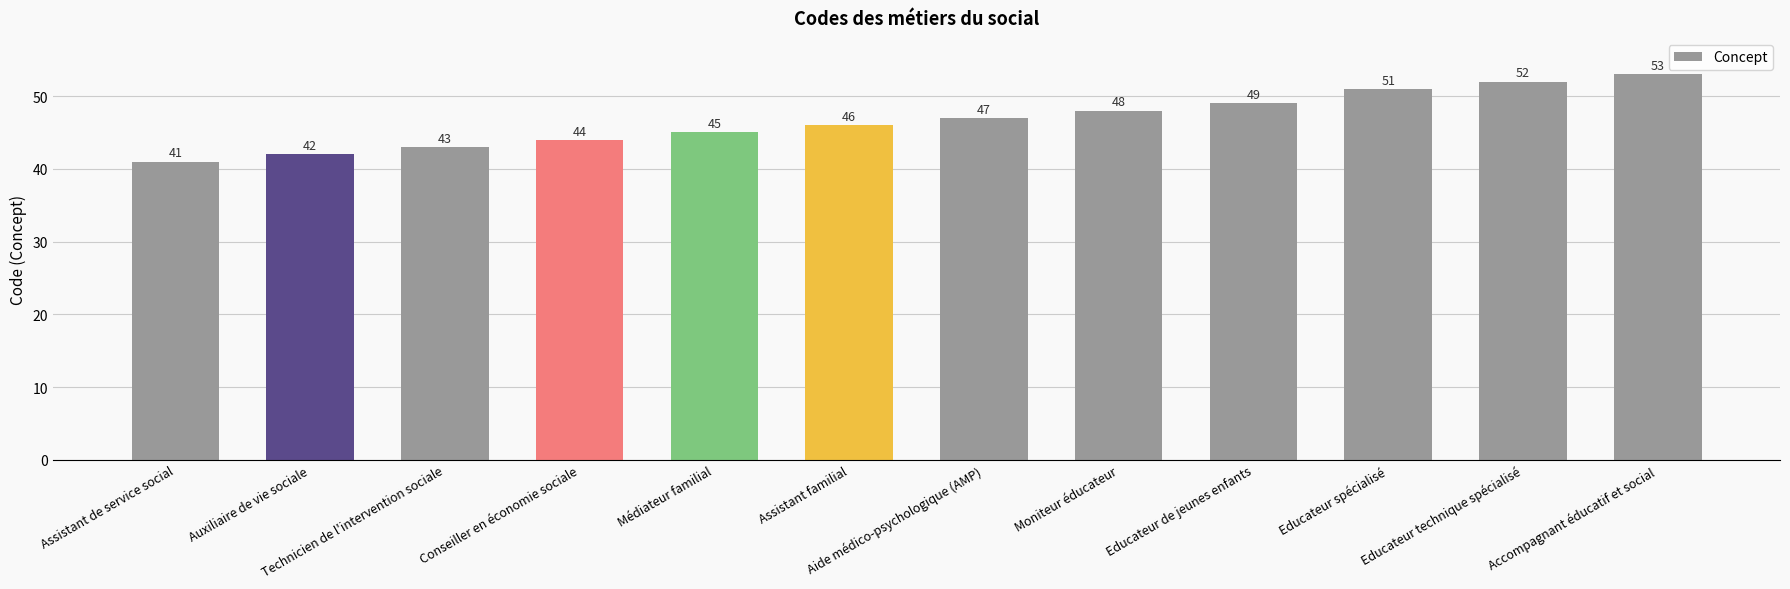

Reading left to right, list all the values displayed in this chart.

Assistant de service social=41	Auxiliaire de vie sociale=42	Technicien de l'intervention sociale=43	Conseiller en économie sociale=44	Médiateur familial=45	Assistant familial=46	Aide médico-psychologique (AMP)=47	Moniteur éducateur=48	Educateur de jeunes enfants=49	Educateur spécialisé=51	Educateur technique spécialisé=52	Accompagnant éducatif et social=53